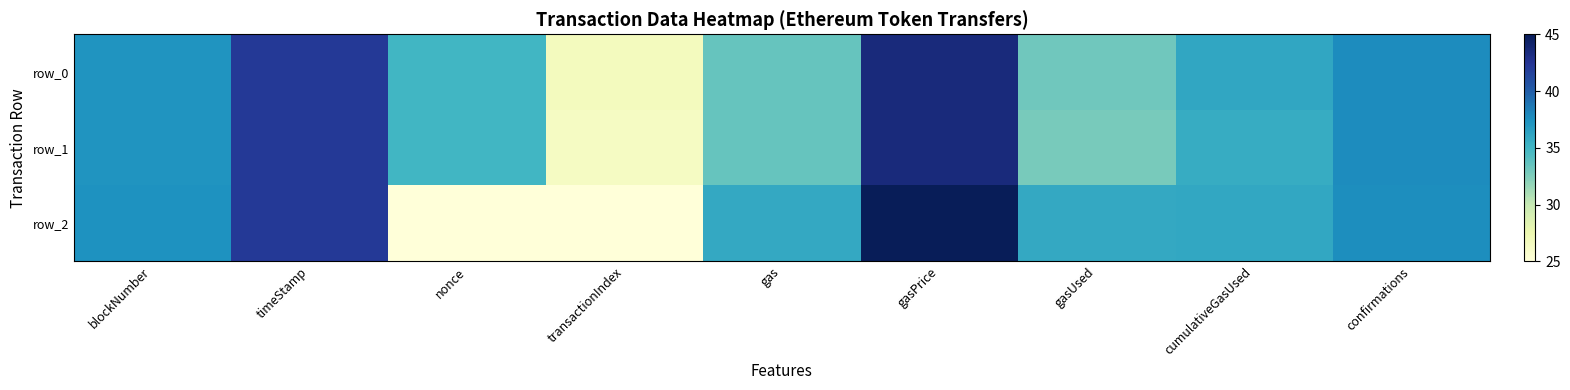

Which has a higher value, blockNumber or nonce?

blockNumber